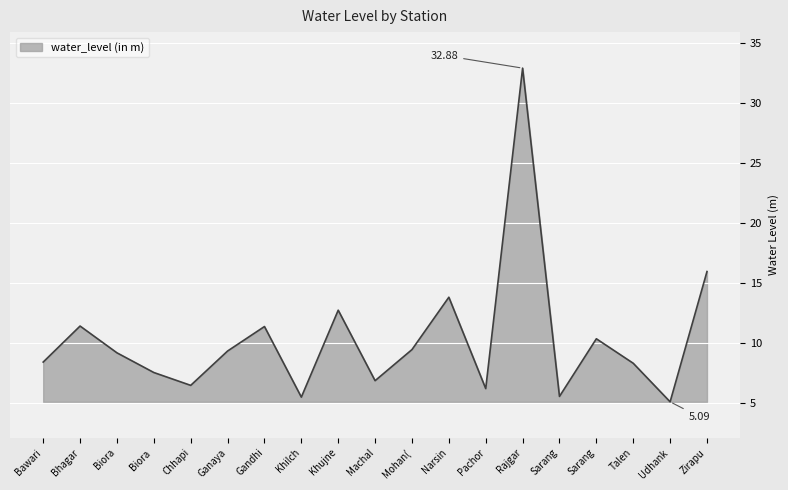

Reading left to right, what are all the values shown in this chart?

8.4	11.4	9.2	7.5	6.5	9.3	11.4	5.5	12.7	6.8	9.4	13.8	6.2	32.9	5.5	10.3	8.3	5.1	15.9